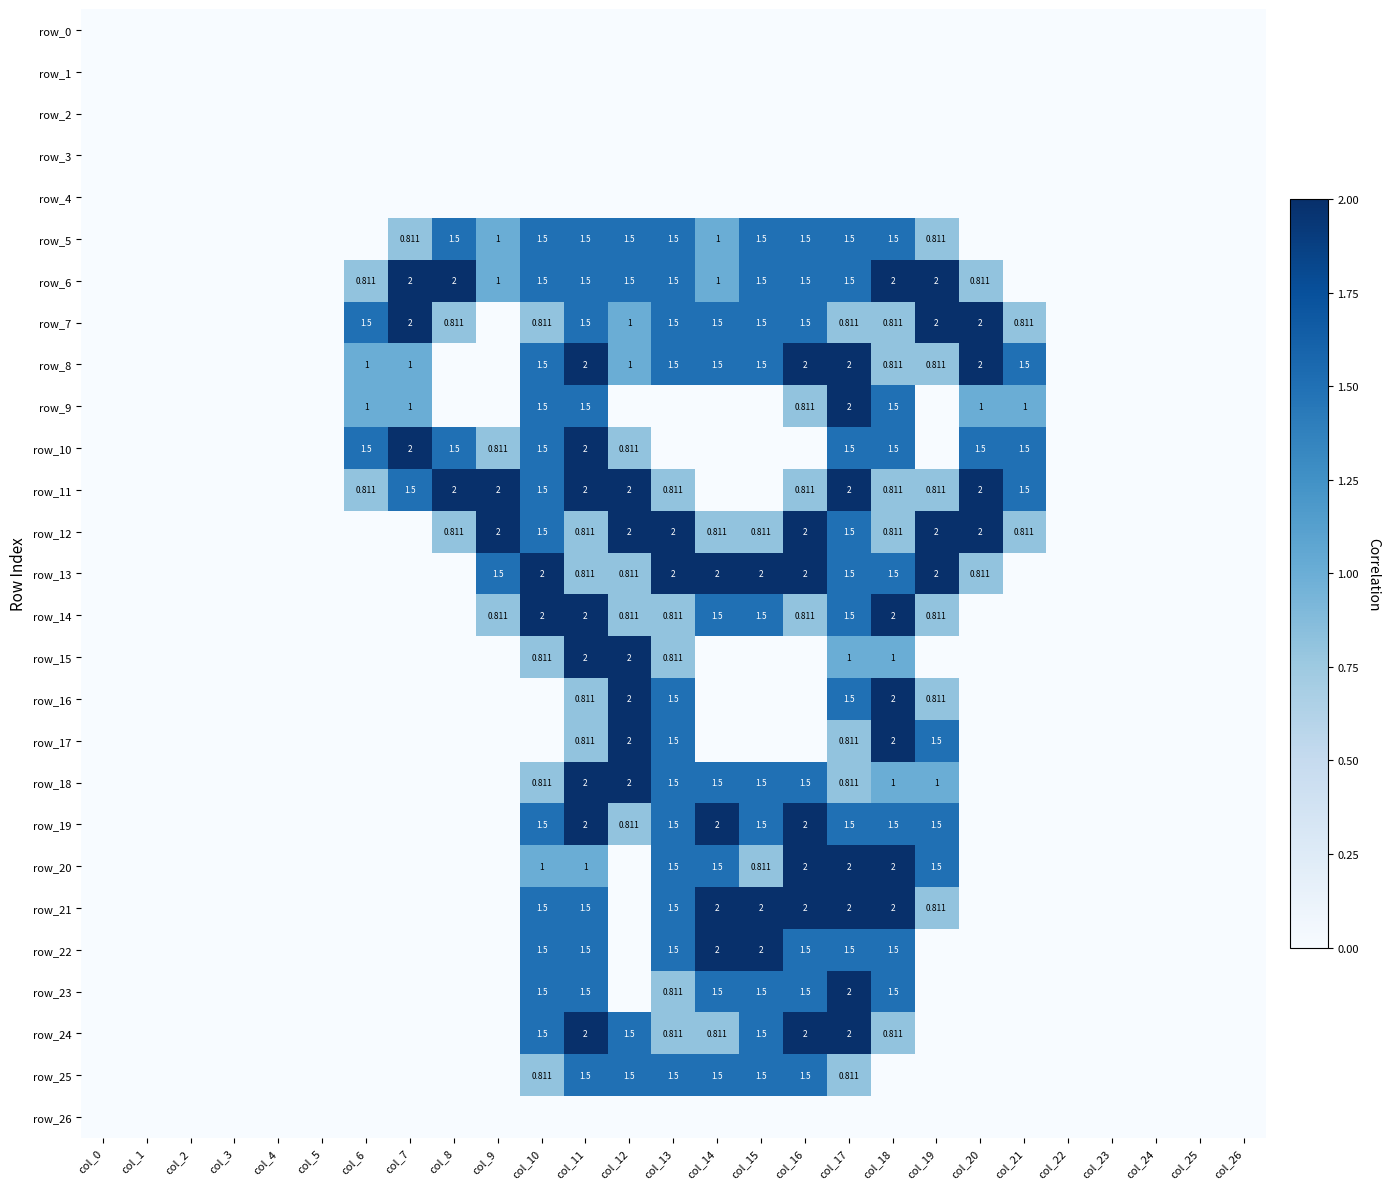

List the labels in order of row_19 value, smallest first.

col_0, col_1, col_2, col_3, col_4, col_5, col_6, col_7, col_8, col_9, col_20, col_21, col_22, col_23, col_24, col_25, col_26, col_12, col_10, col_13, col_15, col_17, col_18, col_19, col_11, col_14, col_16